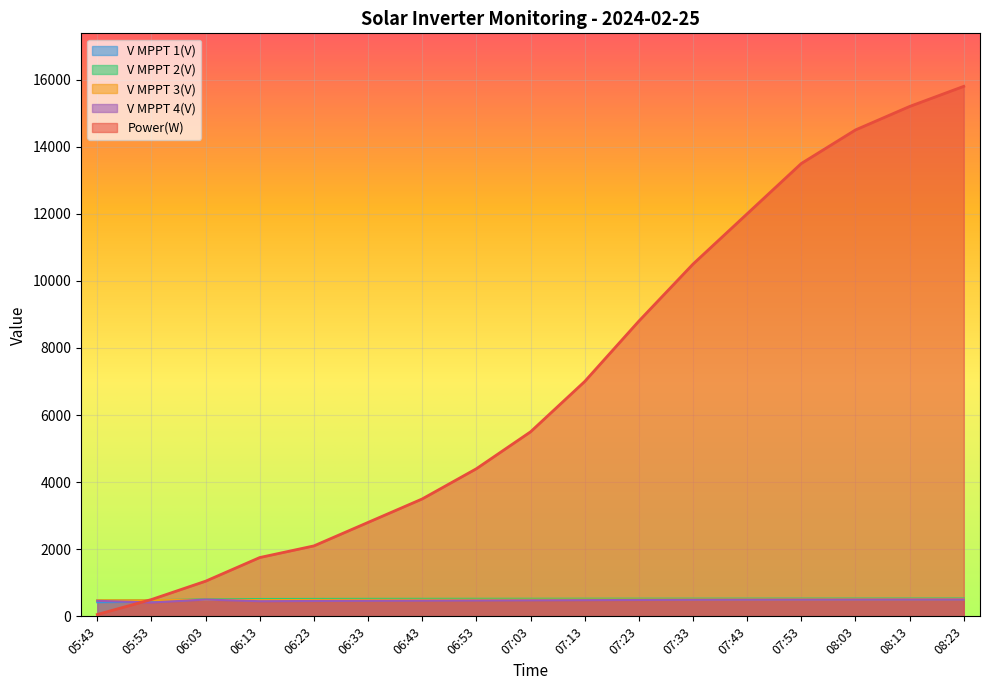

Reading right to left, extract all data points from this chart.

Power(W): 08:23=15800.0	08:13=15200.0	08:03=14500.0	07:53=13500.0	07:43=12000.0	07:33=10500.0	07:23=8800.0	07:13=7000.0	07:03=5500.0	06:53=4400.0	06:43=3500.0	06:33=2800.0	06:23=2100.0	06:13=1753.0	06:03=1048.0	05:53=501.0	05:43=55.0
V MPPT 1(V): 08:23=510.0	08:13=509.0	08:03=508.0	07:53=507.0	07:43=505.0	07:33=503.0	07:23=502.0	07:13=500.0	07:03=498.0	06:53=496.0	06:43=493.0	06:33=490.0	06:23=485.0	06:13=478.0	06:03=510.2	05:53=434.1	05:43=421.0
V MPPT 2(V): 08:23=532.0	08:13=531.0	08:03=530.0	07:53=529.0	07:43=528.0	07:33=527.0	07:23=526.0	07:13=525.0	07:03=524.0	06:53=523.0	06:43=522.0	06:33=521.0	06:23=519.0	06:13=516.3	06:03=507.2	05:53=478.9	05:43=475.9
V MPPT 3(V): 08:23=513.0	08:13=511.0	08:03=509.0	07:53=507.0	07:43=505.0	07:33=503.0	07:23=501.0	07:13=499.0	07:03=497.0	06:53=495.0	06:43=493.0	06:33=491.0	06:23=488.0	06:13=484.3	06:03=497.3	05:53=479.4	05:43=480.2
V MPPT 4(V): 08:23=503.0	08:13=502.0	08:03=500.0	07:53=498.0	07:43=496.0	07:33=493.0	07:23=488.0	07:13=483.0	07:03=478.0	06:53=473.0	06:43=468.0	06:33=463.0	06:23=458.0	06:13=450.9	06:03=500.2	05:53=413.2	05:43=462.3